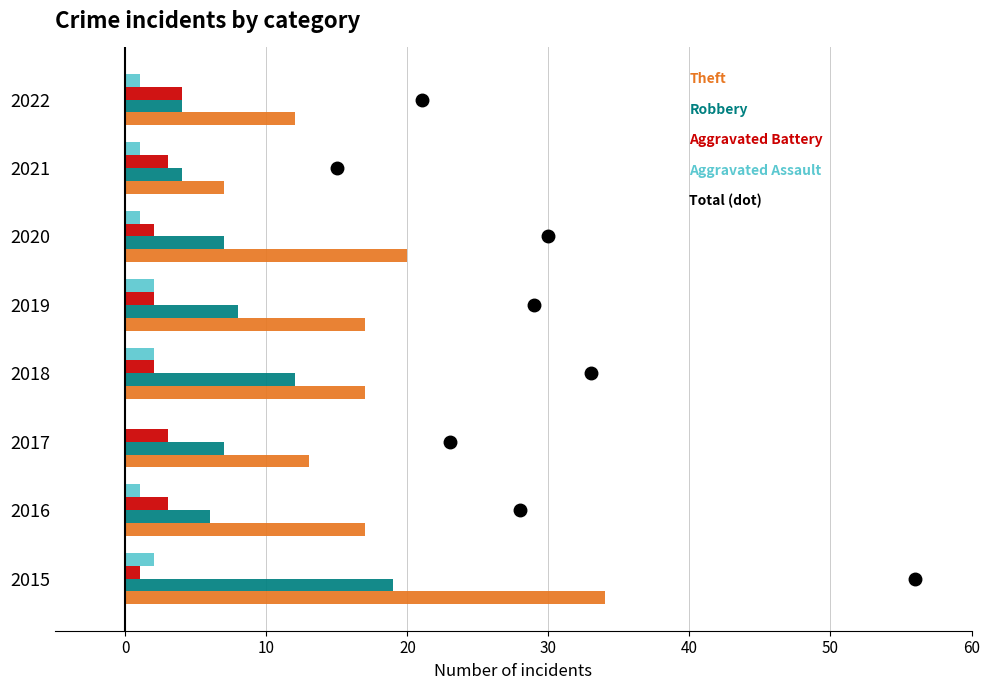

How many series are shown in this chart?

4